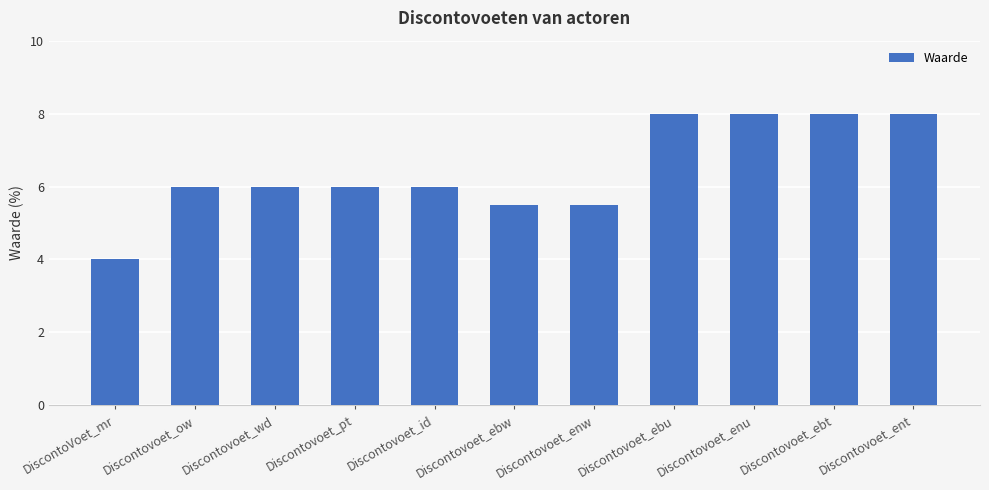

Reading right to left, list all the values displayed in this chart.

Discontovoet_ent=8.0	Discontovoet_ebt=8.0	Discontovoet_enu=8.0	Discontovoet_ebu=8.0	Discontovoet_enw=5.5	Discontovoet_ebw=5.5	Discontovoet_id=6.0	Discontovoet_pt=6.0	Discontovoet_wd=6.0	Discontovoet_ow=6.0	DiscontoVoet_mr=4.0